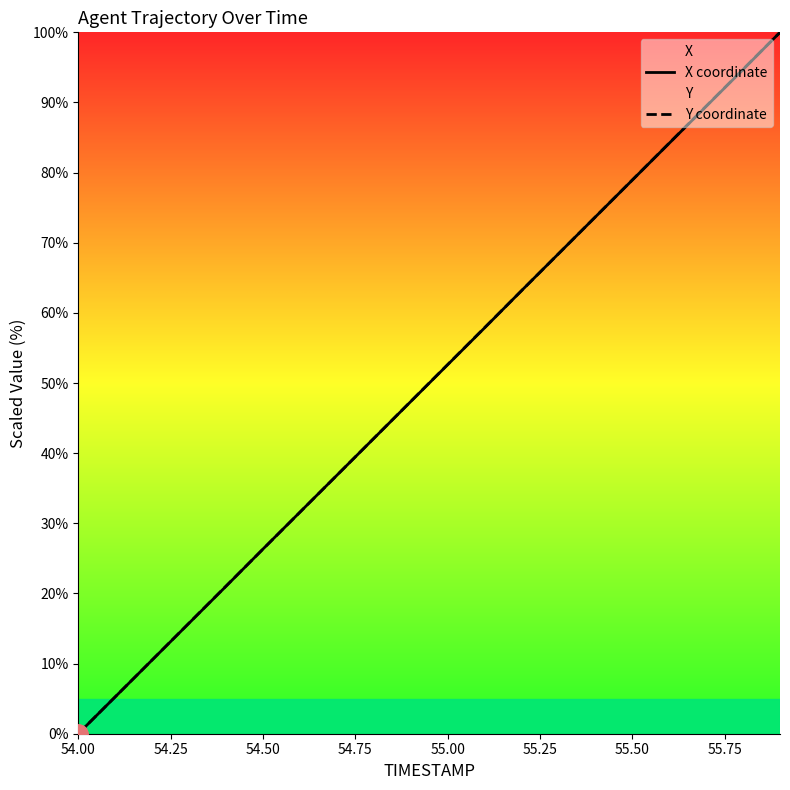

What is the maximum value shown in the chart?

100.0